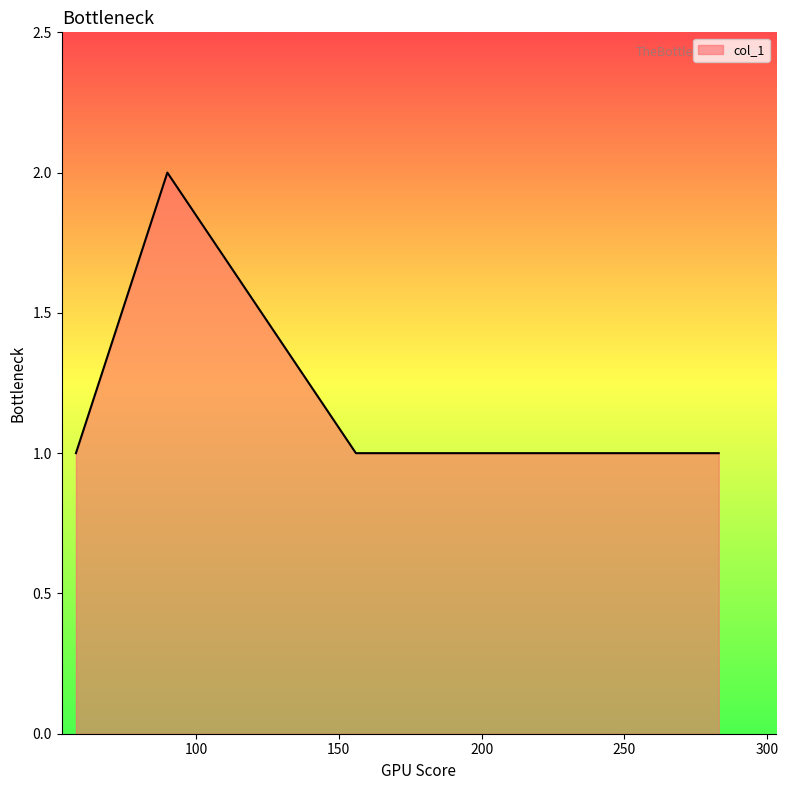

How many lines are shown in the chart?

1